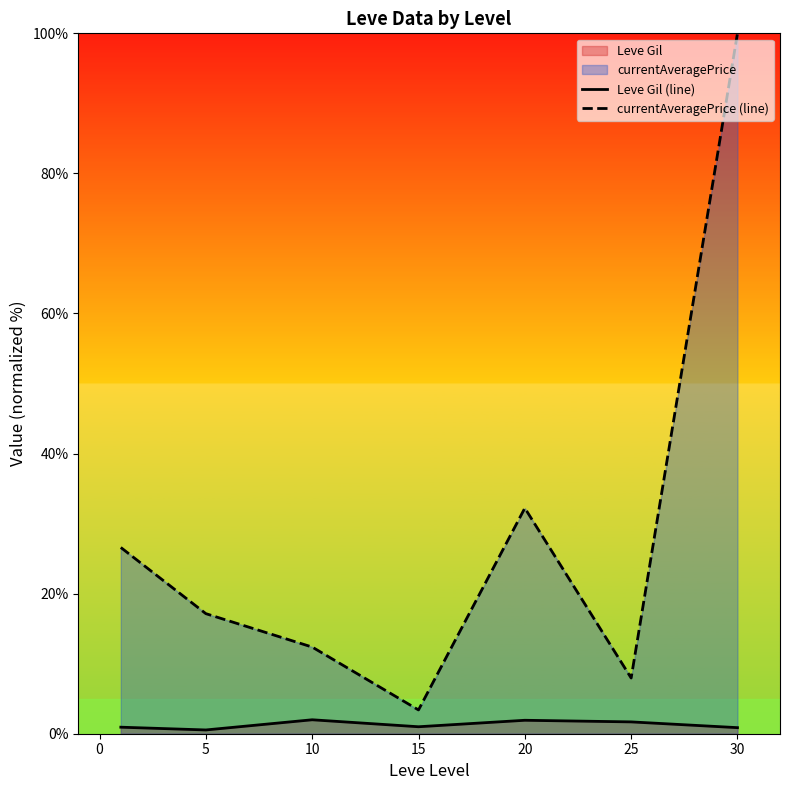

The value of Leve Gil (line) at 5 is 0.5. True or false?

True